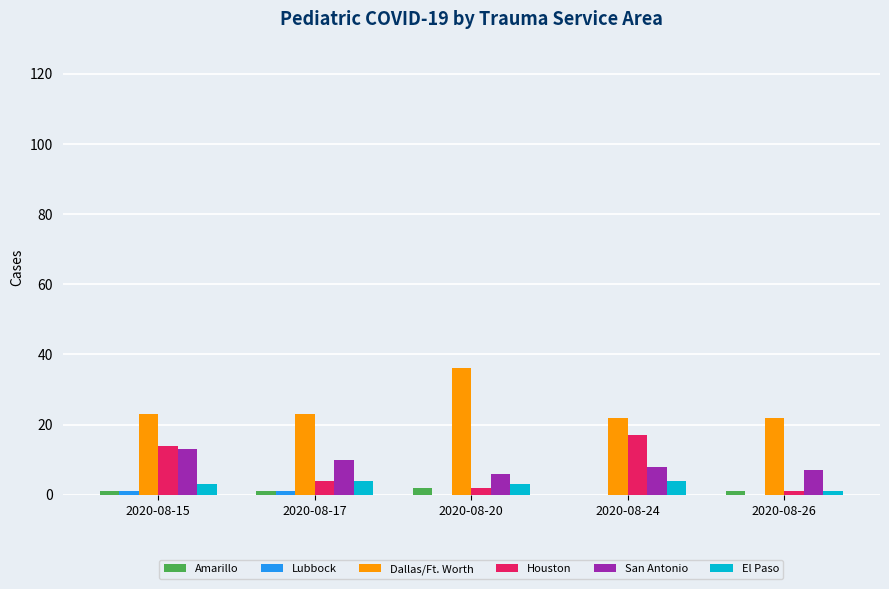

What is the sum of all San Antonio values?

44